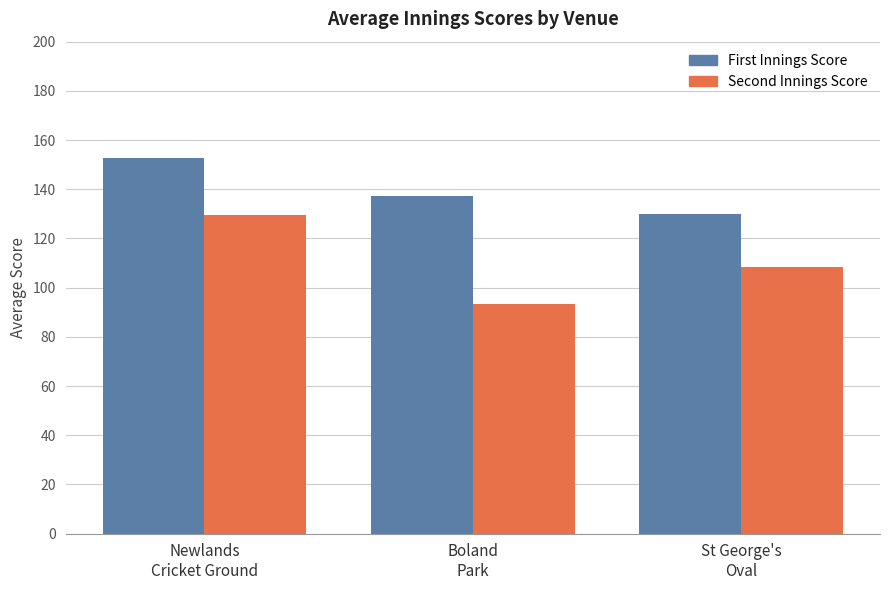

What is the greatest value displayed?

152.6